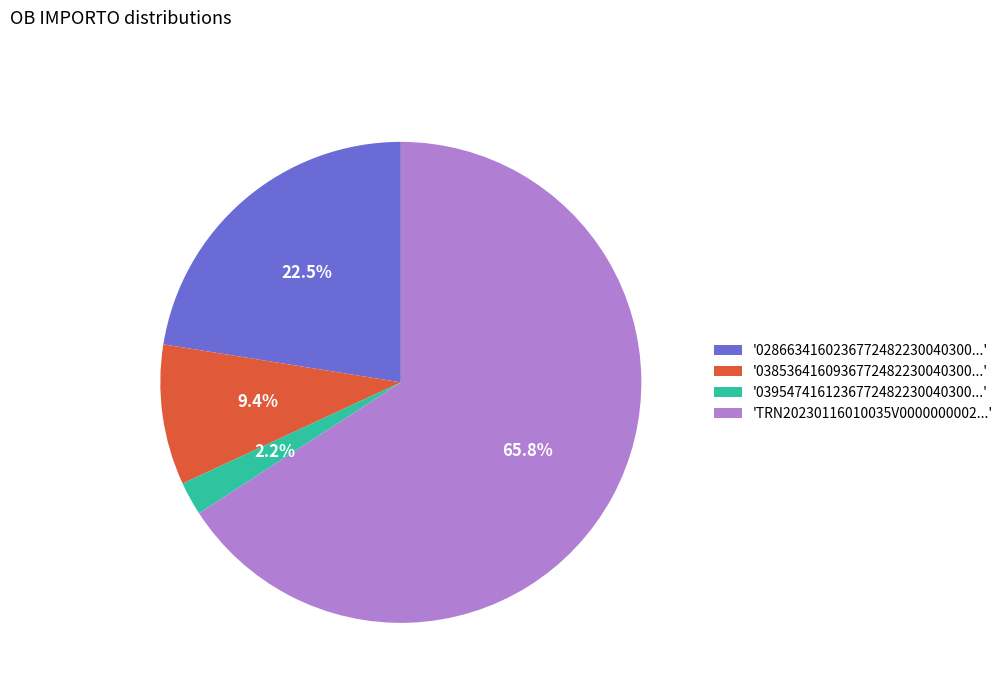

Between 'TRN20230116010035V0000000002...' and '0395474161236772482230040300...', which is larger?

'TRN20230116010035V0000000002...'